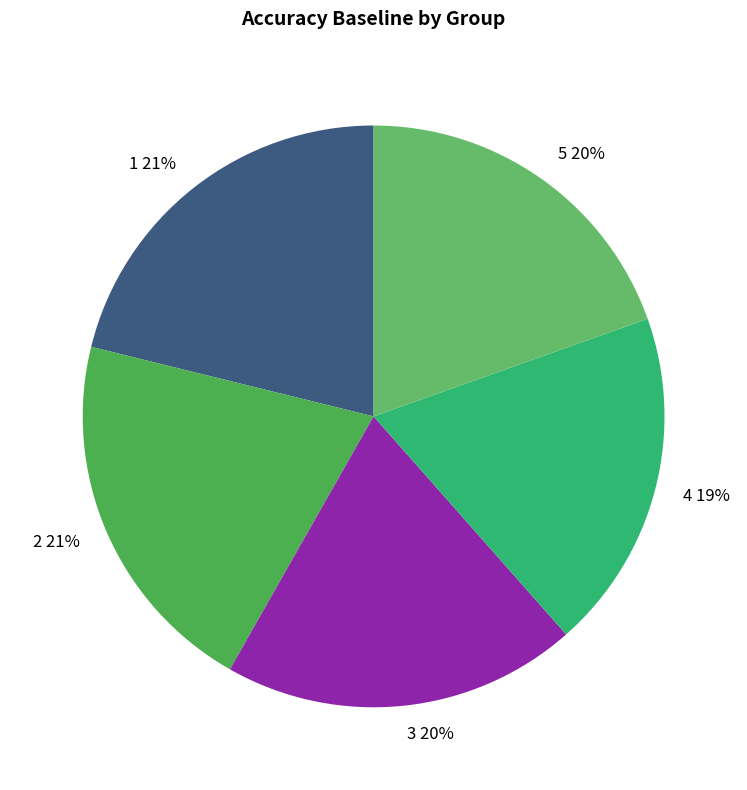

Combined, do 2 and 3 account for over 50%?

No